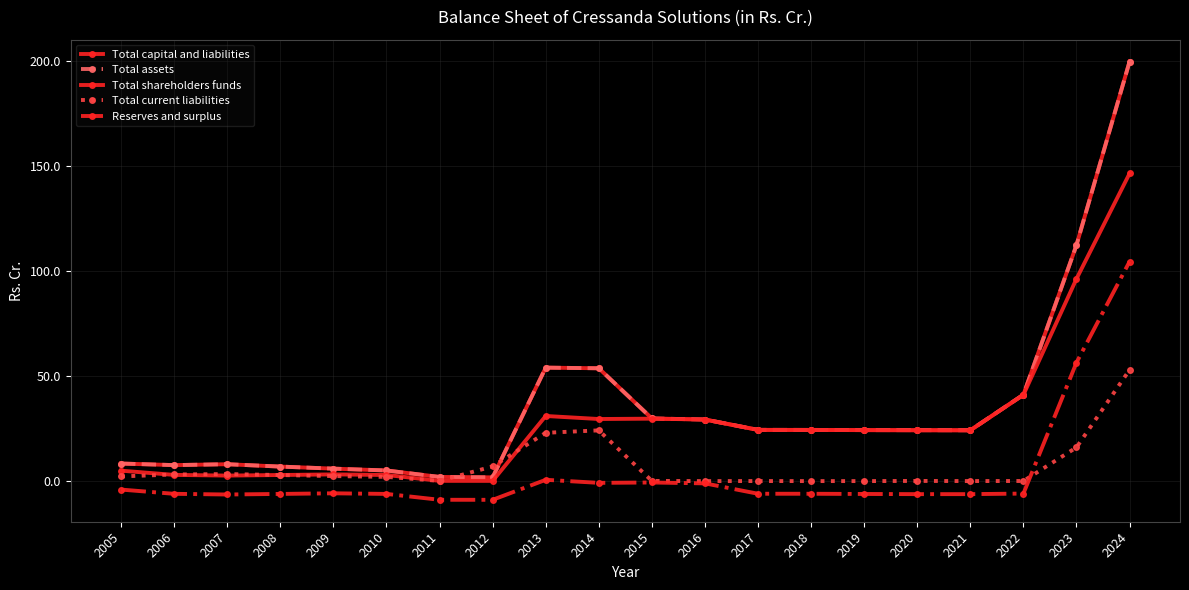

Does the chart have visible grid lines?

Yes